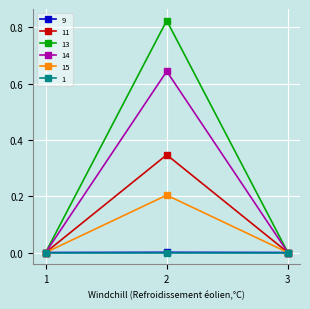

How many lines are shown in the chart?

6